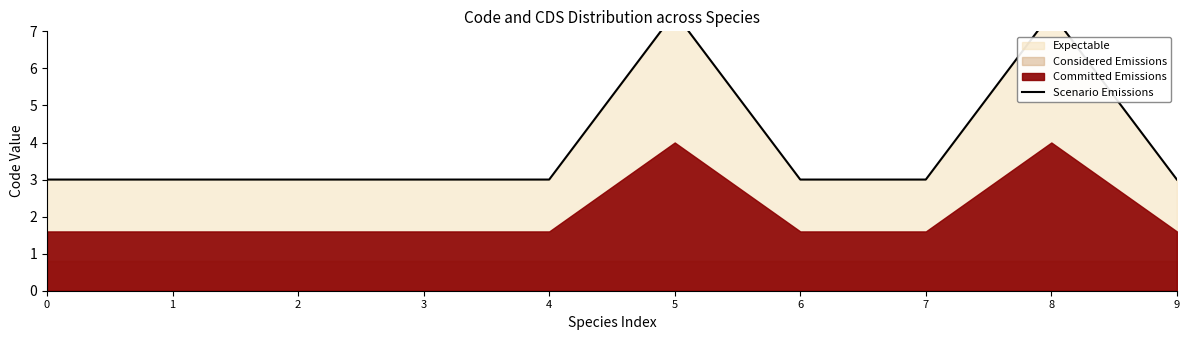

What is the sum of all values?

39.0